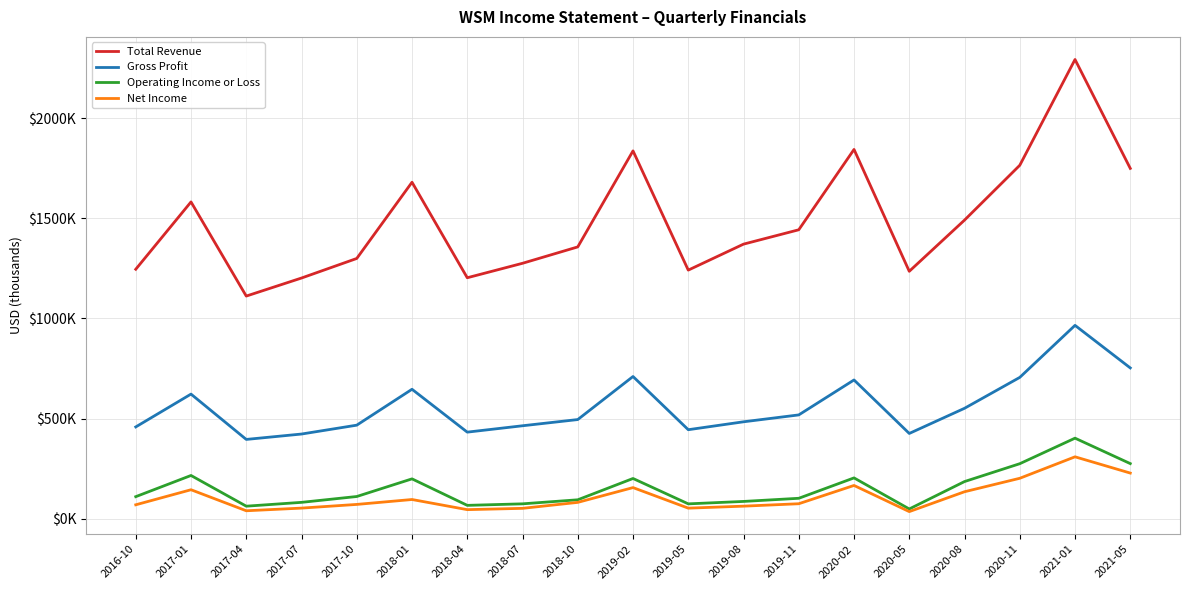

Is the value of Gross Profit at 2018-04 greater than the value of Net Income at 2019-05?

Yes